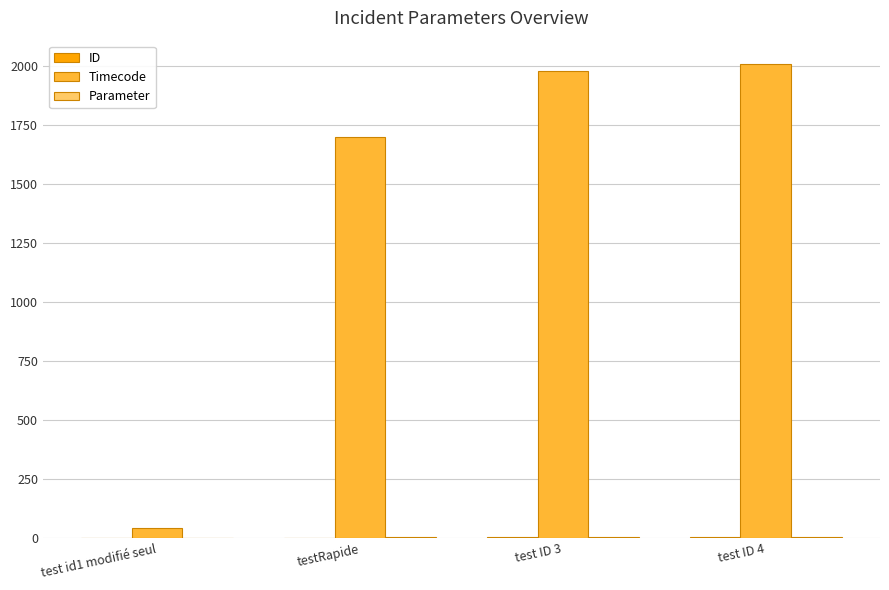

Count the number of categories in the chart.

4